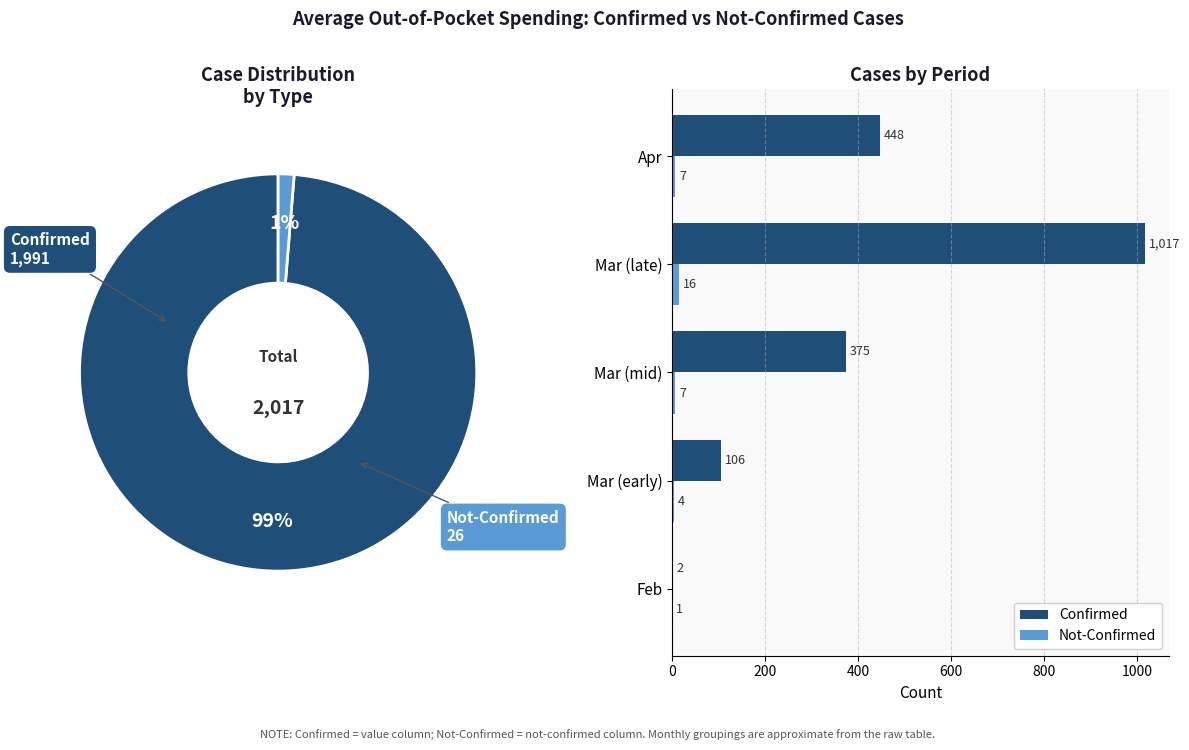

What is the sum of the Not-Confirmed values at Mar (mid) and Feb?

8